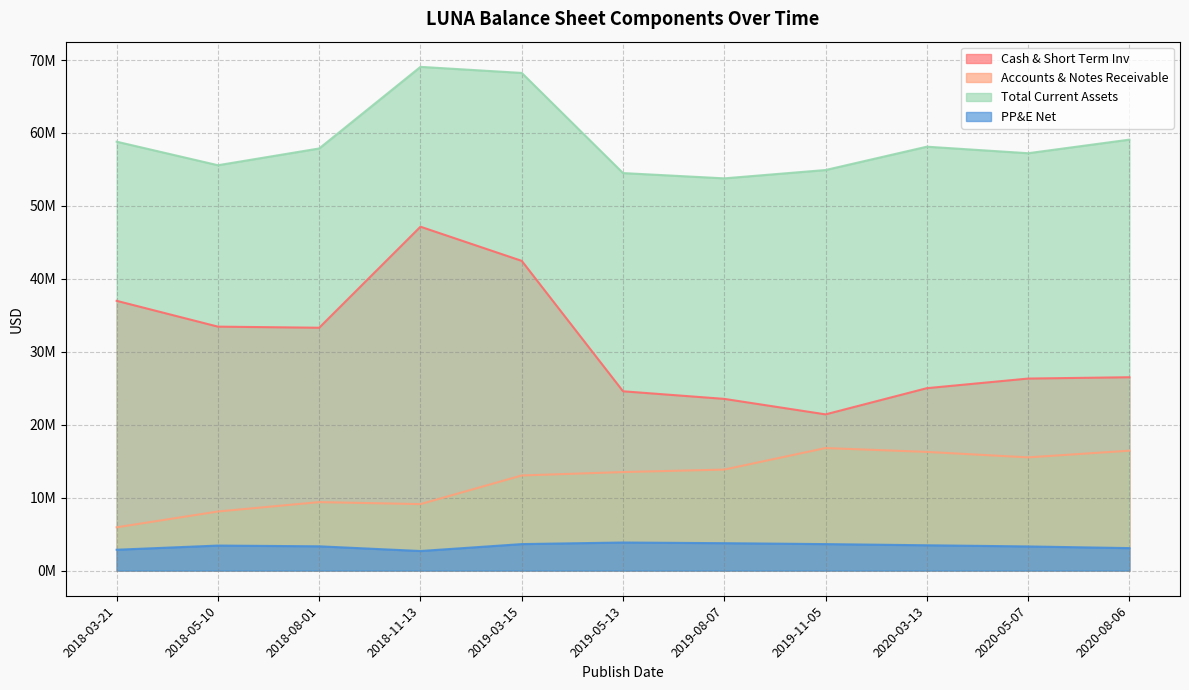

In Cash & Short Term Inv, how many points are higher than both neighbors (excluding endpoints)?

1